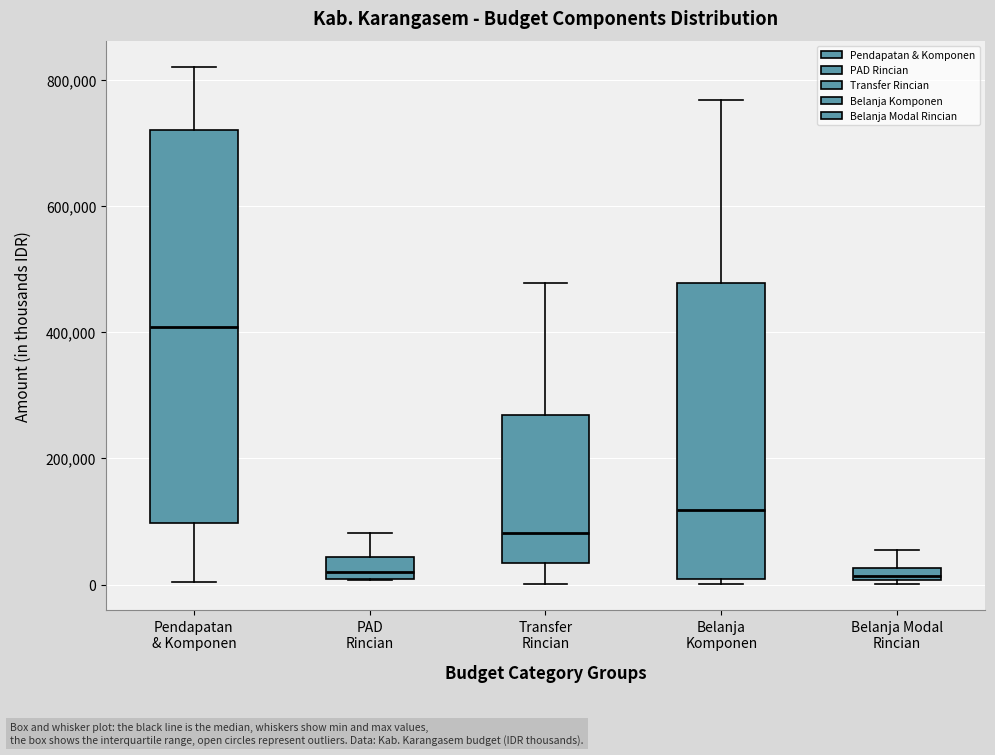

Comparing the boxes themselves (not the whiskers), which one is the tallest?

Pendapatan & Komponen